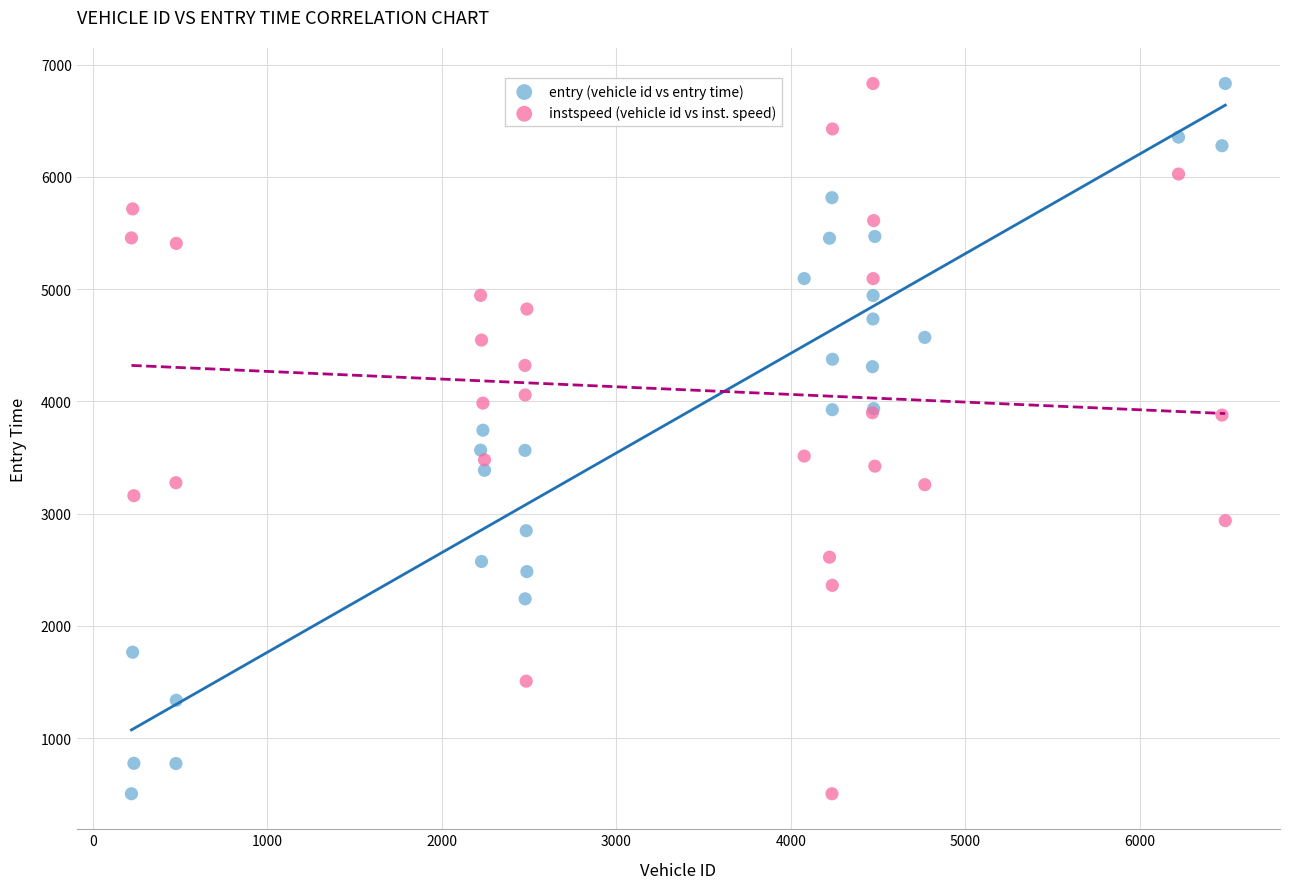

What is the X range (max minus min) for the scatter plot?

6268.0